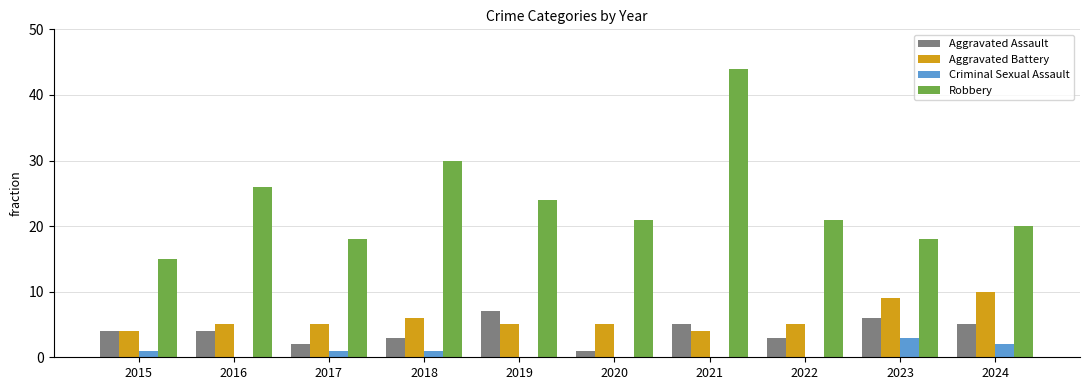

Reading left to right, what are all the values shown in this chart?

Aggravated Assault: 2015=4	2016=4	2017=2	2018=3	2019=7	2020=1	2021=5	2022=3	2023=6	2024=5
Aggravated Battery: 2015=4	2016=5	2017=5	2018=6	2019=5	2020=5	2021=4	2022=5	2023=9	2024=10
Criminal Sexual Assault: 2015=1	2016=0	2017=1	2018=1	2019=0	2020=0	2021=0	2022=0	2023=3	2024=2
Robbery: 2015=15	2016=26	2017=18	2018=30	2019=24	2020=21	2021=44	2022=21	2023=18	2024=20